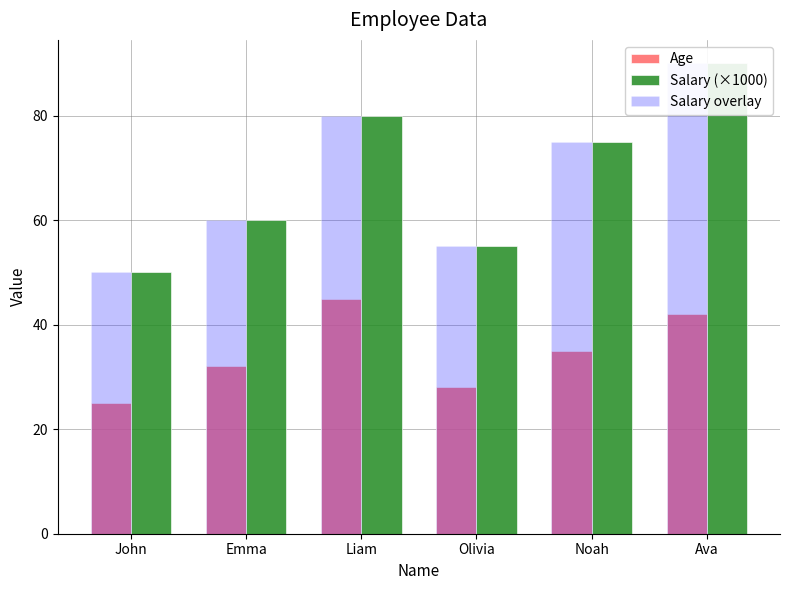

The value of Salary overlay at Noah is 75. True or false?

True